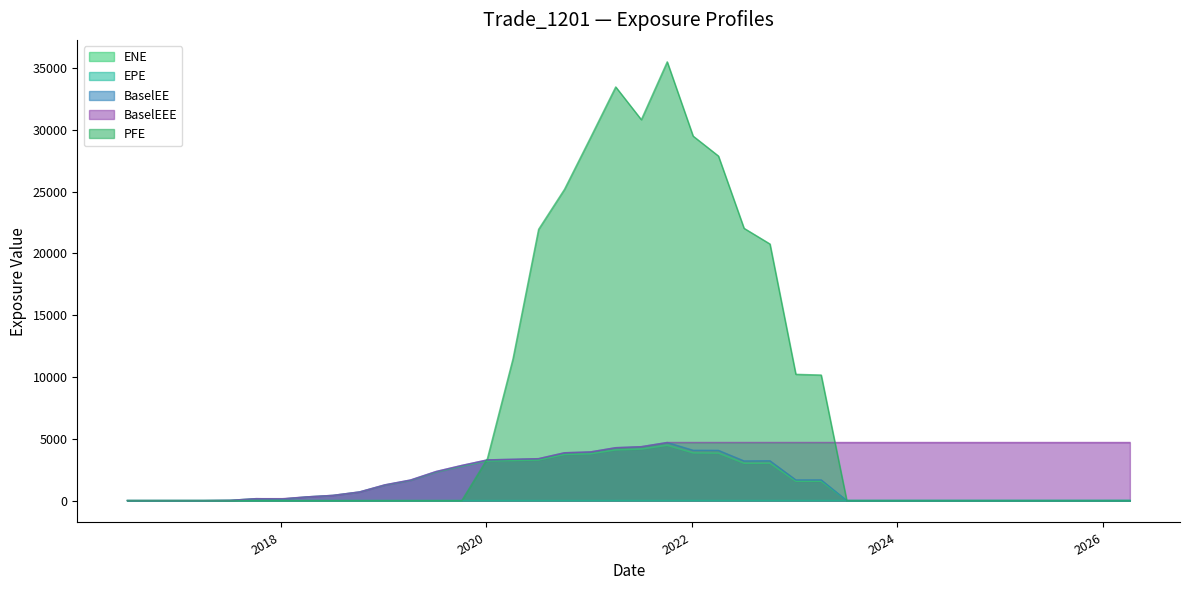

Which series ends up on top after the final intersection of BaselEEE and EPE?

BaselEEE